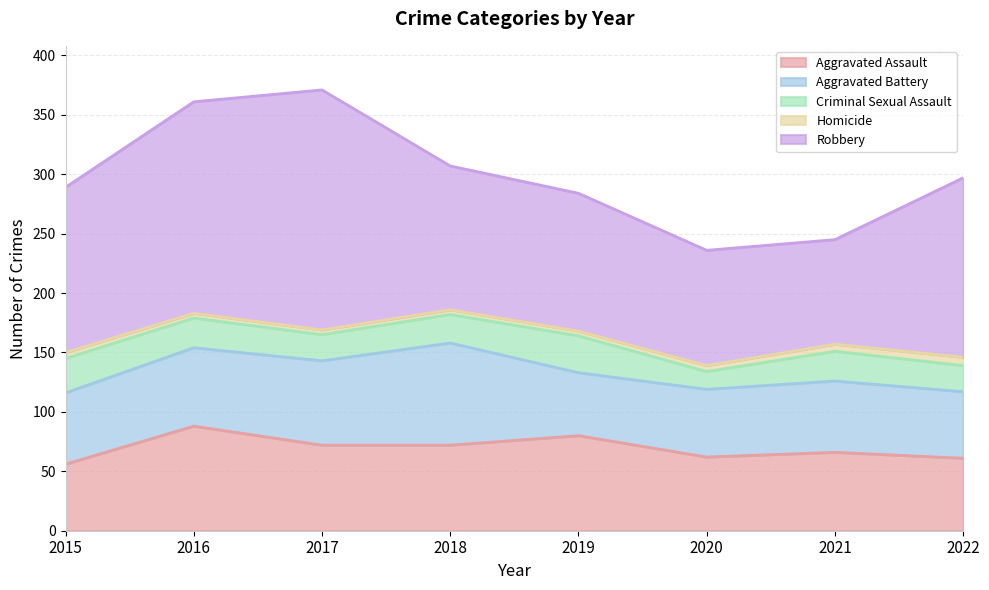

How many data points in Robbery are less than 139?

4